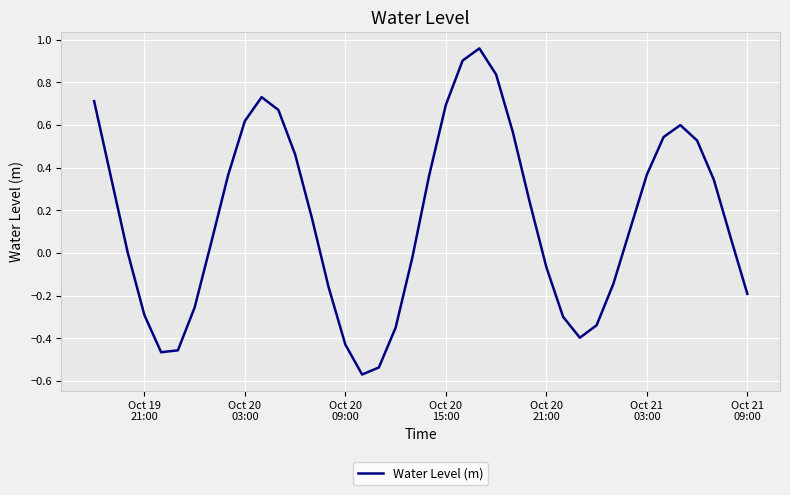

What is the difference between the maximum and minimum values?

1.5